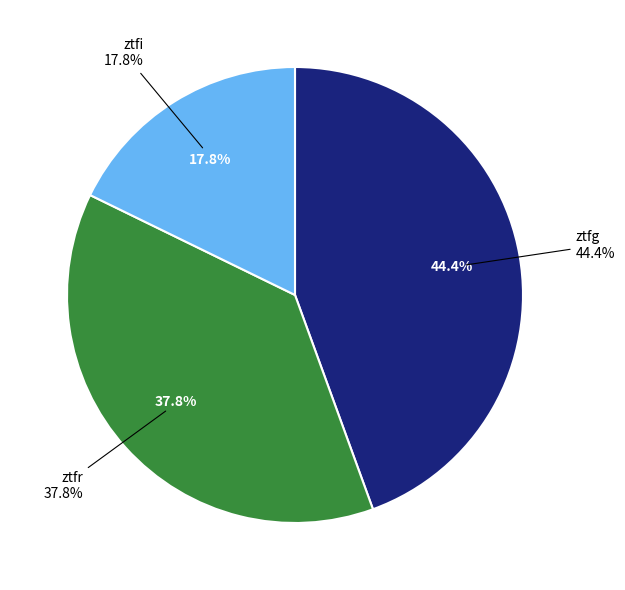

What is the largest slice in the pie chart?

ztfg